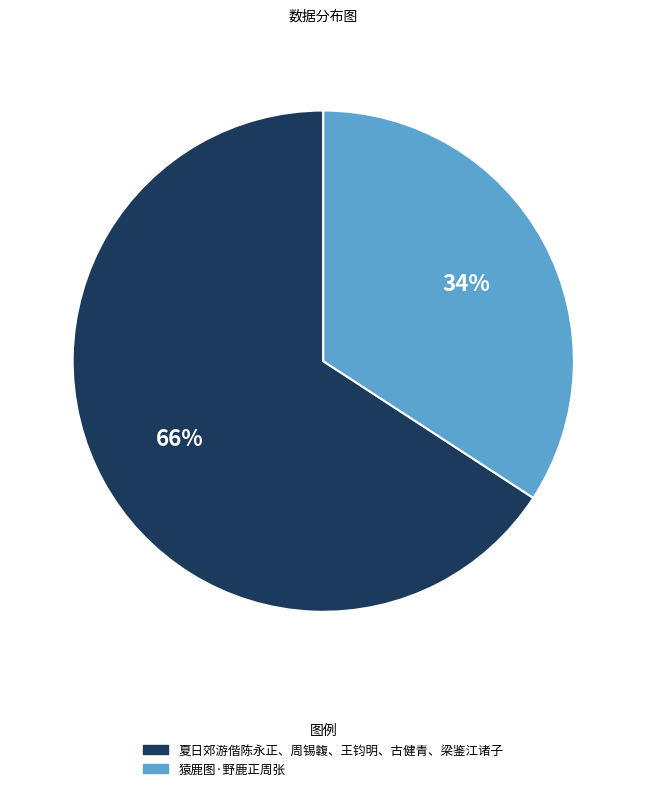

How many segments does this pie chart have?

2